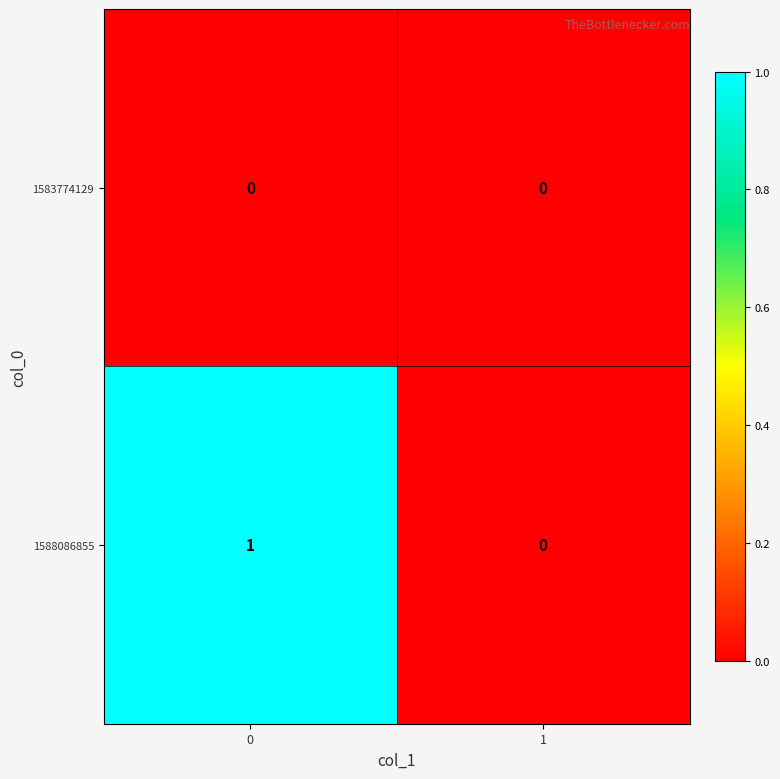

Which series changed the most between 0 and 1?

1588086855